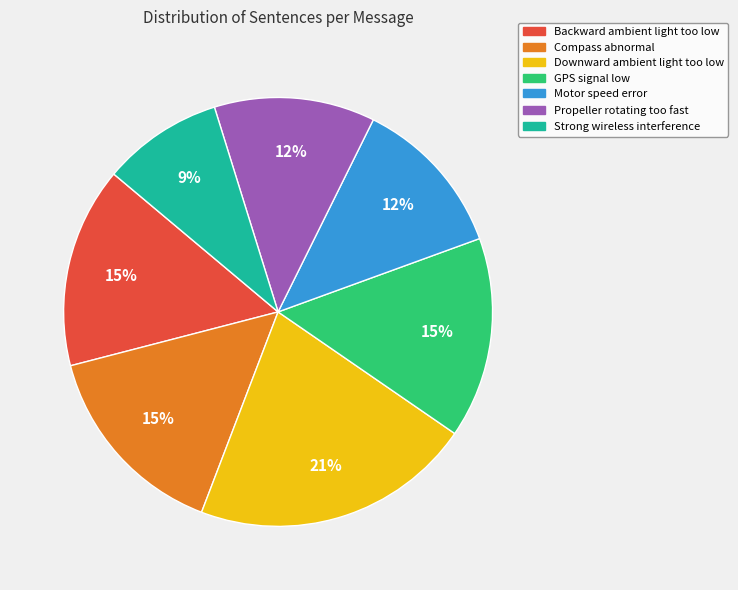

To the nearest percent, what is the difference between the largest and smallest slice percentages?

12%